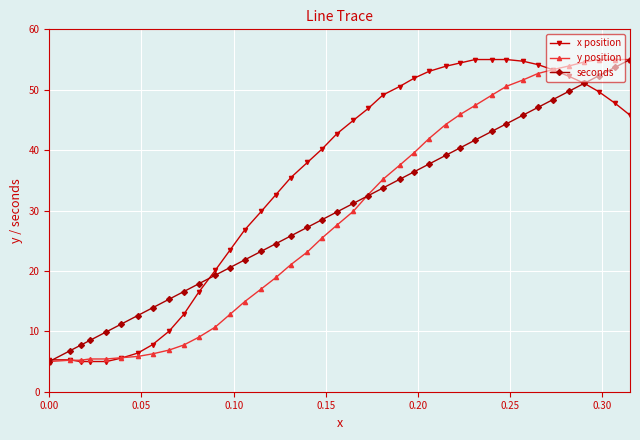

What is the value of the seconds point at the 2nd from the left?

6.7